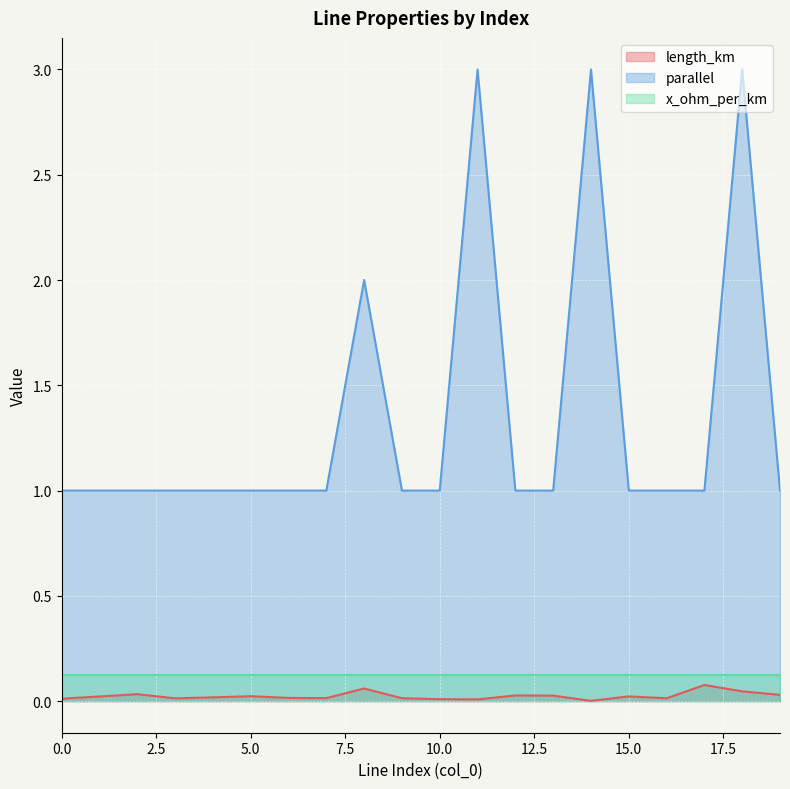

True or false: parallel and length_km cross at least once.

False